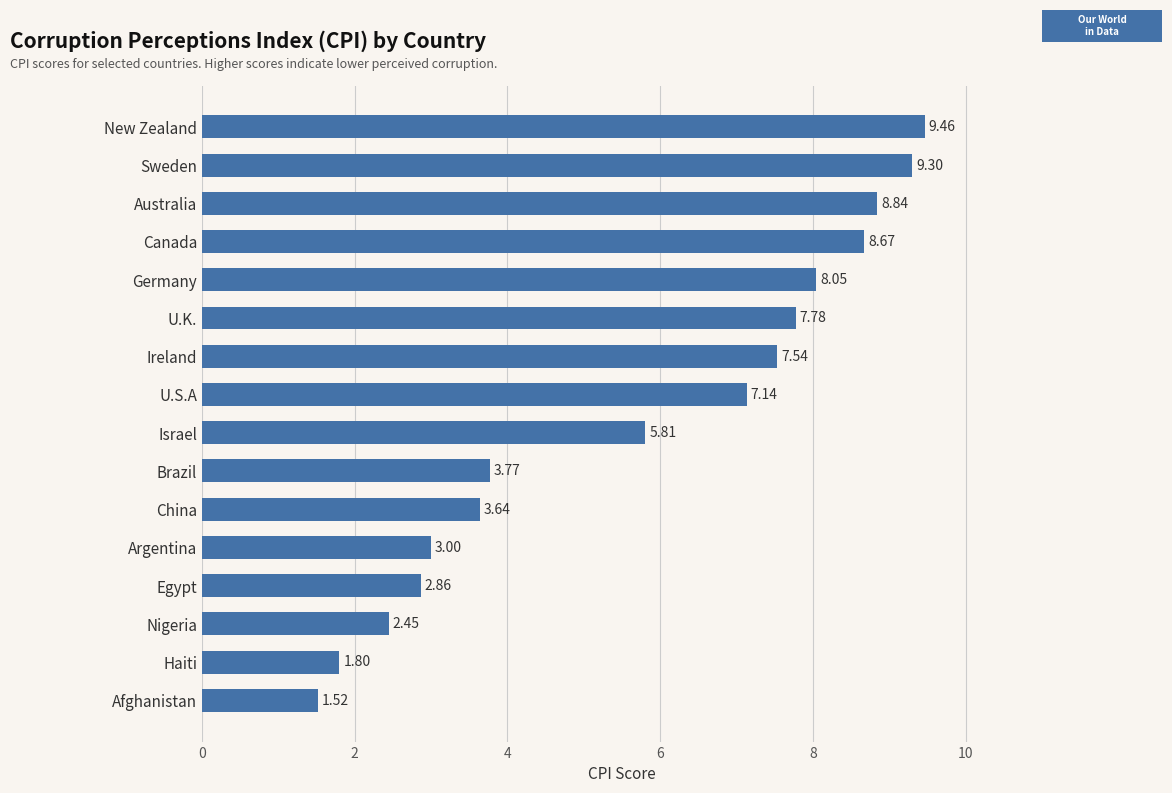

Rank the categories by value from highest to lowest.

New Zealand, Sweden, Australia, Canada, Germany, U.K., Ireland, U.S.A, Israel, Brazil, China, Argentina, Egypt, Nigeria, Haiti, Afghanistan